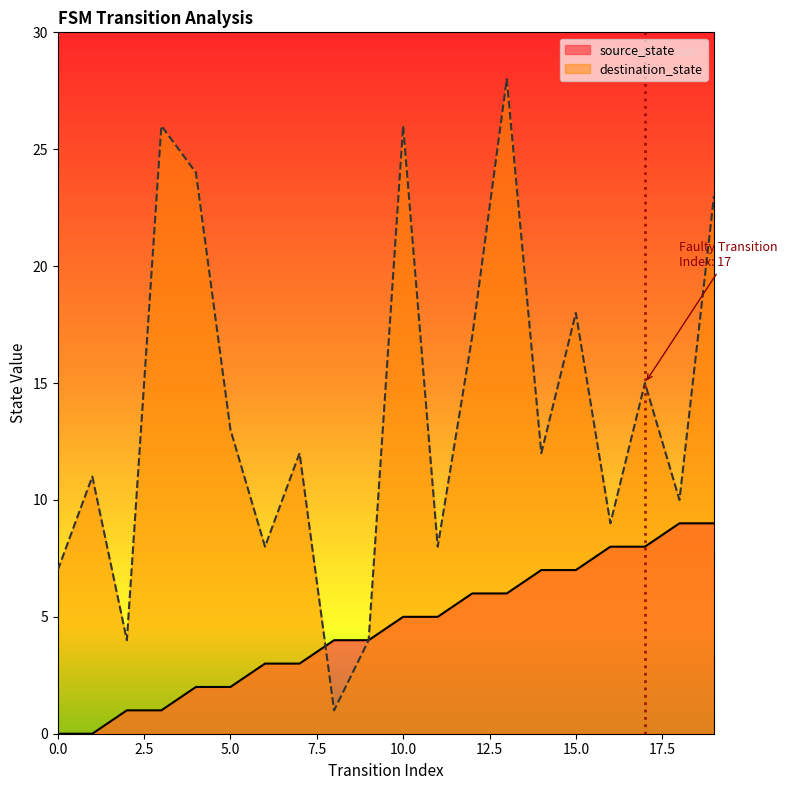

Which series has the widest spread of values?

destination_state